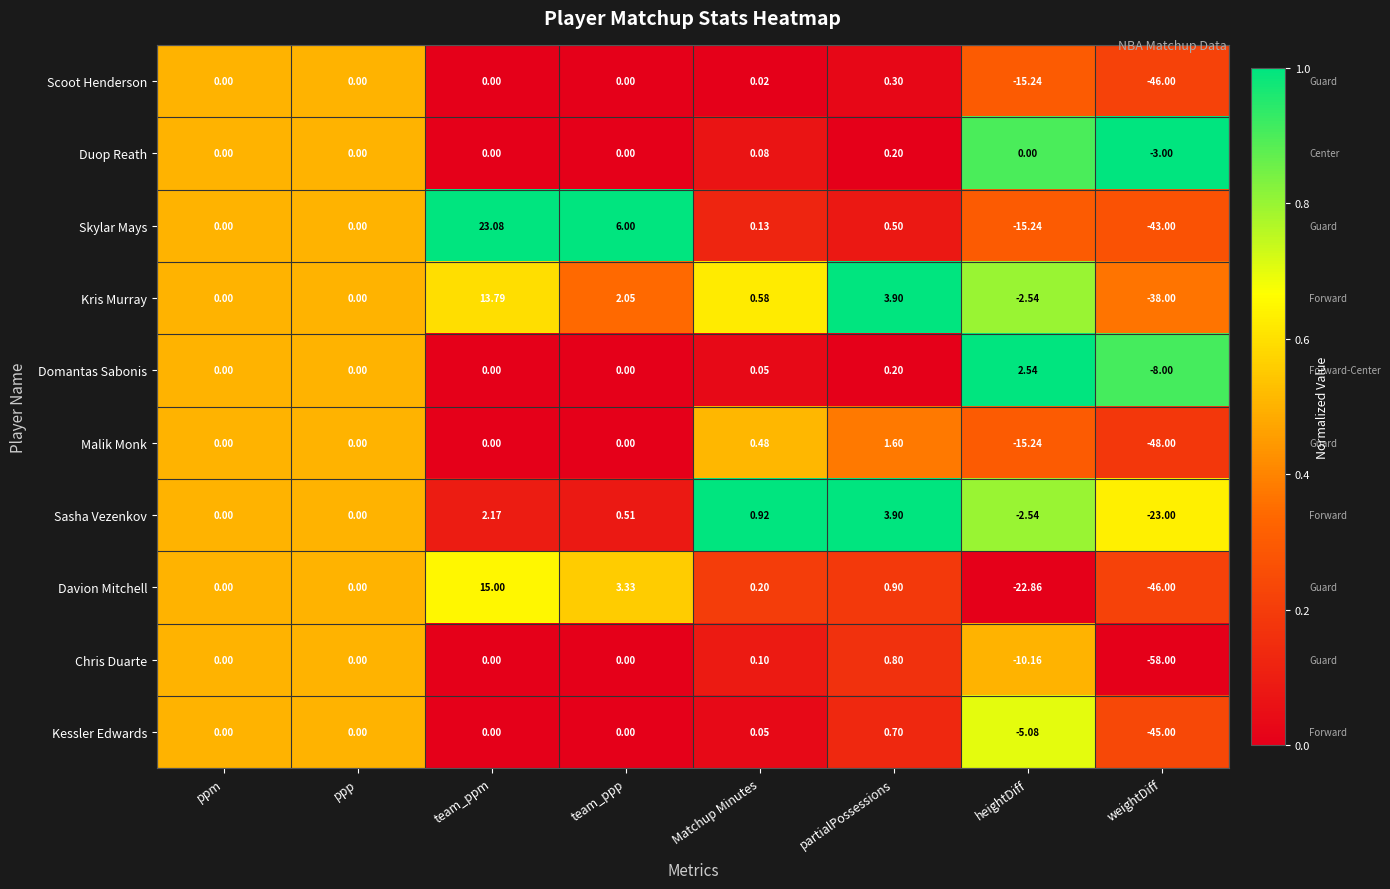

Rank the series by their maximum value, from highest to lowest.

Skylar Mays, Davion Mitchell, Kris Murray, Sasha Vezenkov, Domantas Sabonis, Malik Monk, Chris Duarte, Kessler Edwards, Scoot Henderson, Duop Reath